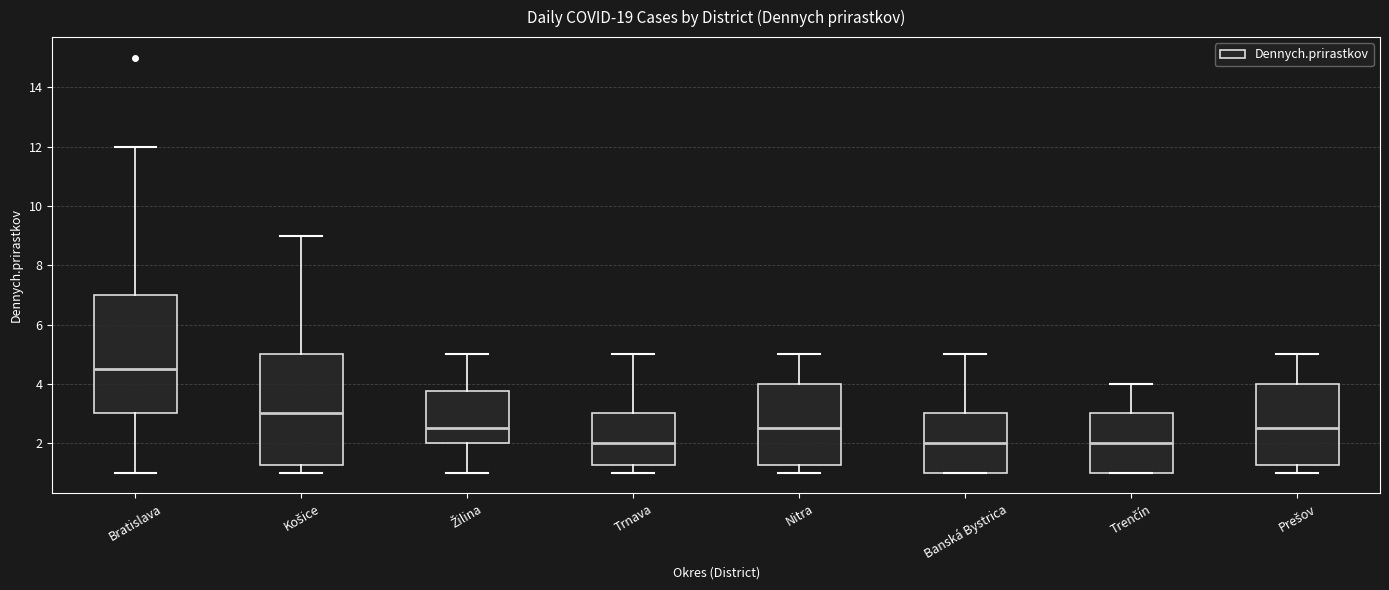

Which box is the tallest, from its lower edge to its upper edge?

Bratislava